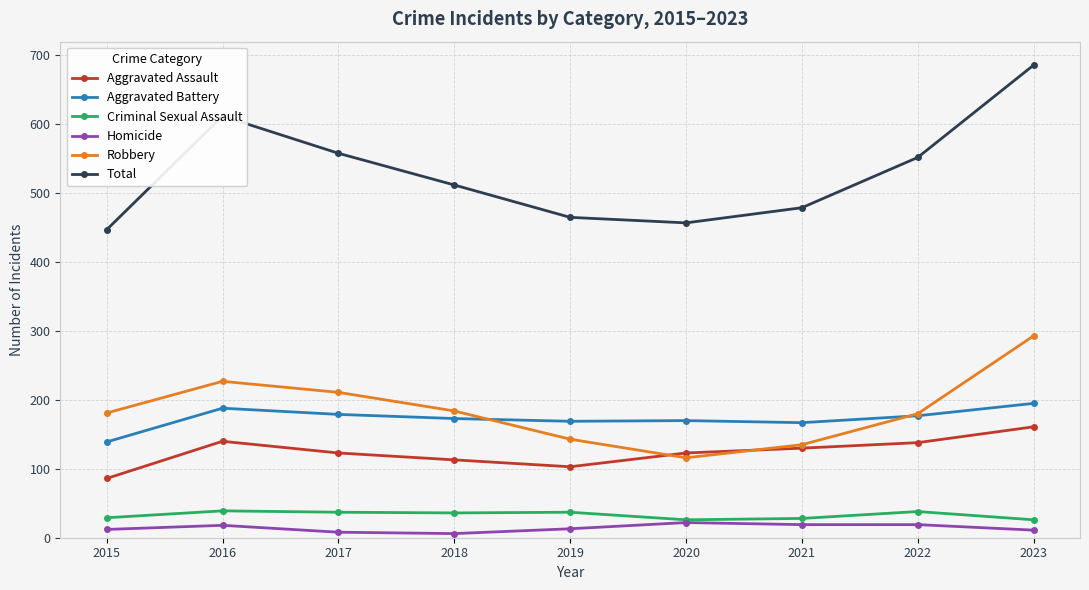

Which series has the largest range (max minus min)?

Total